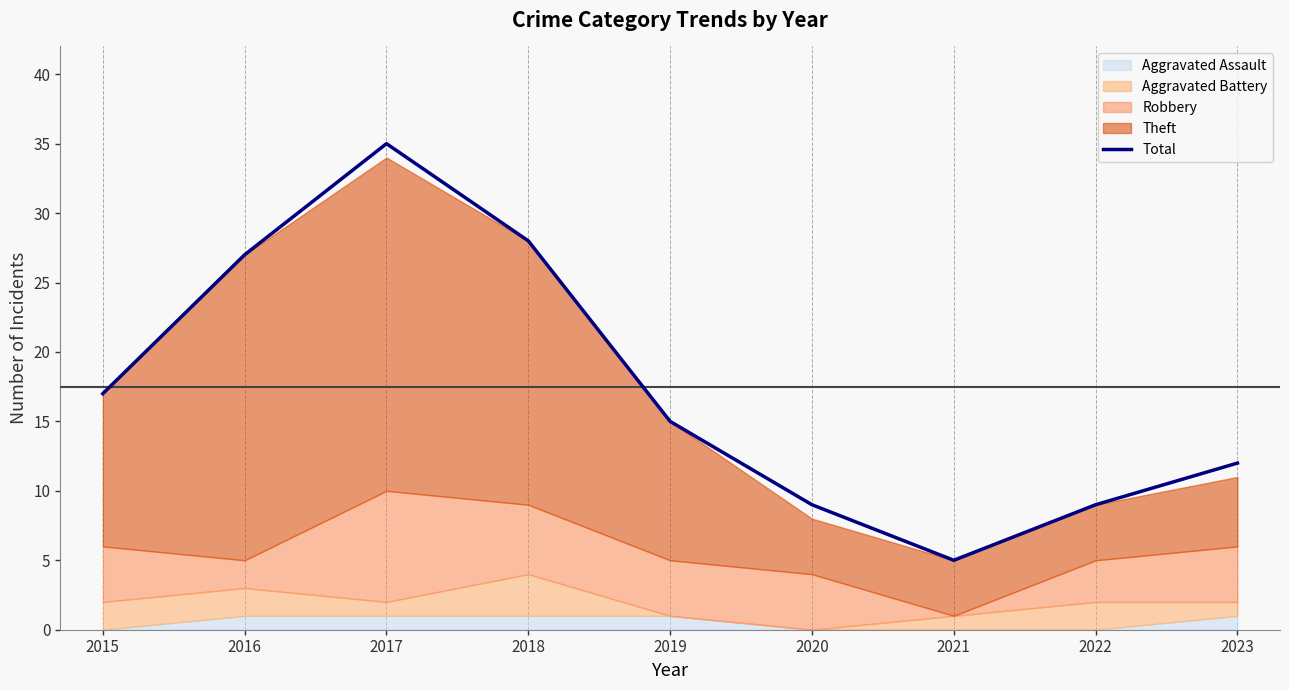

Which category has the highest value across all series?

2017